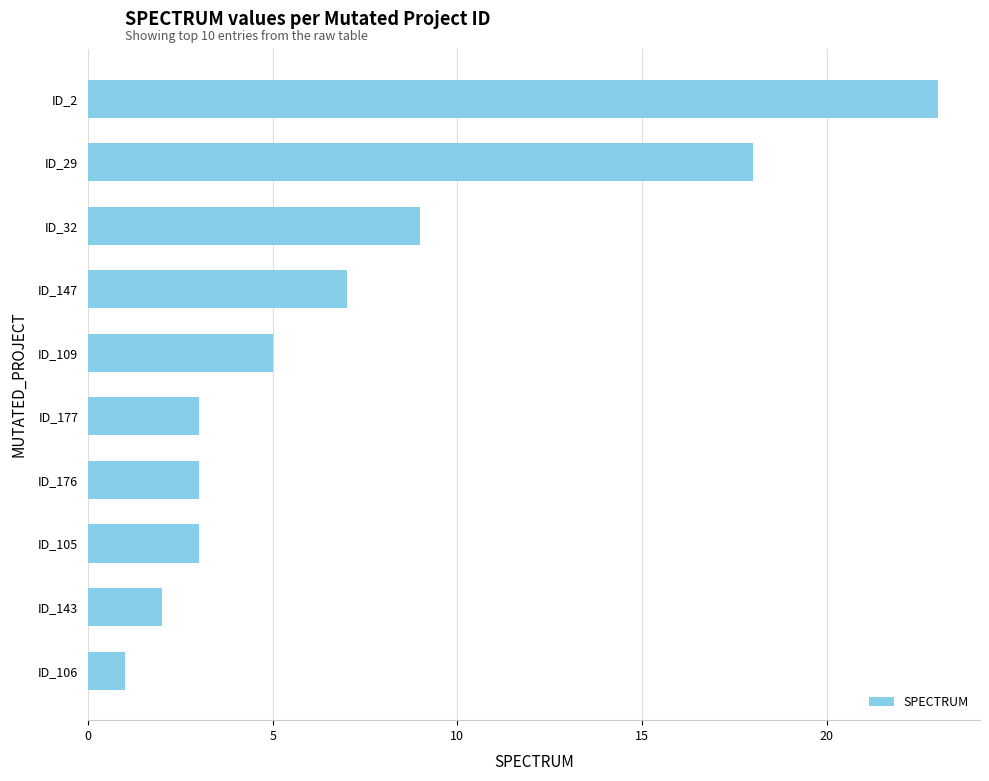

What is the difference between the maximum and minimum values?

22